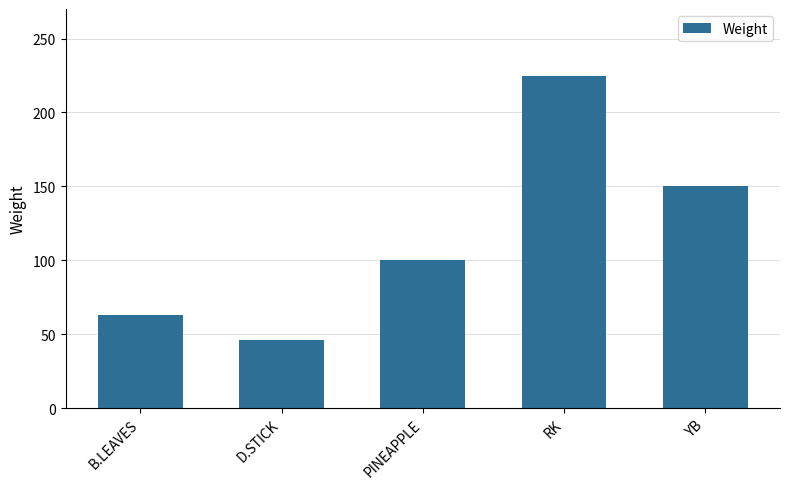

Does the chart contain any negative values?

No